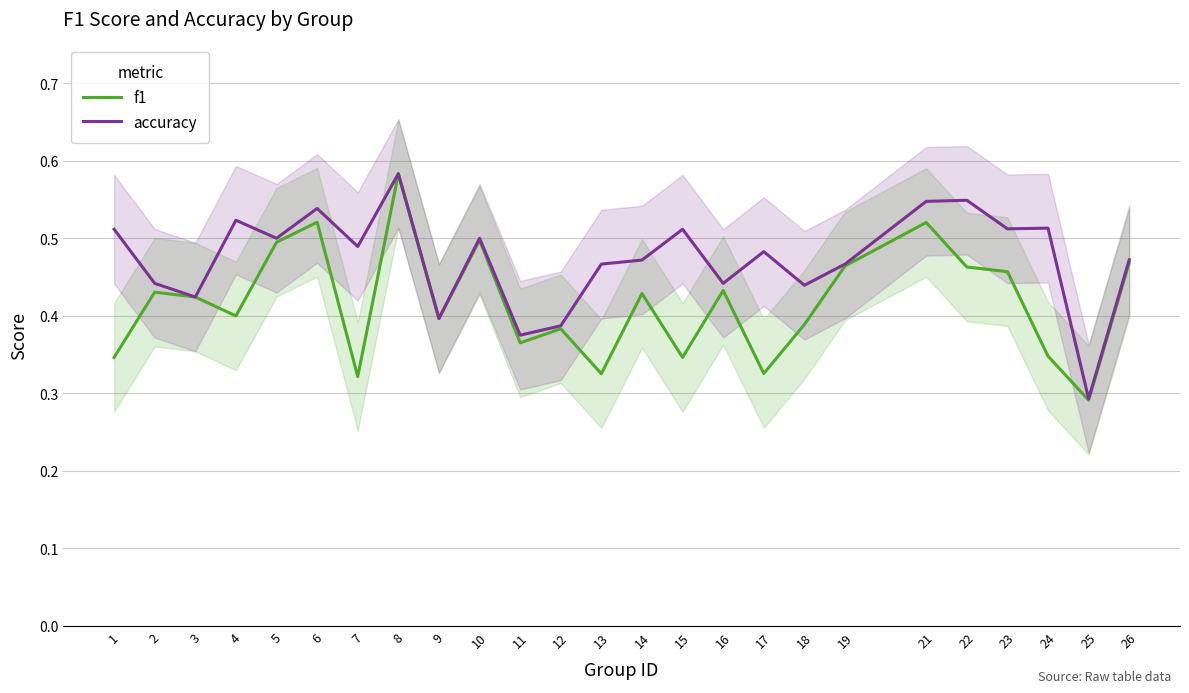

What is the difference between the maximum and minimum values in the f1 series?

0.3